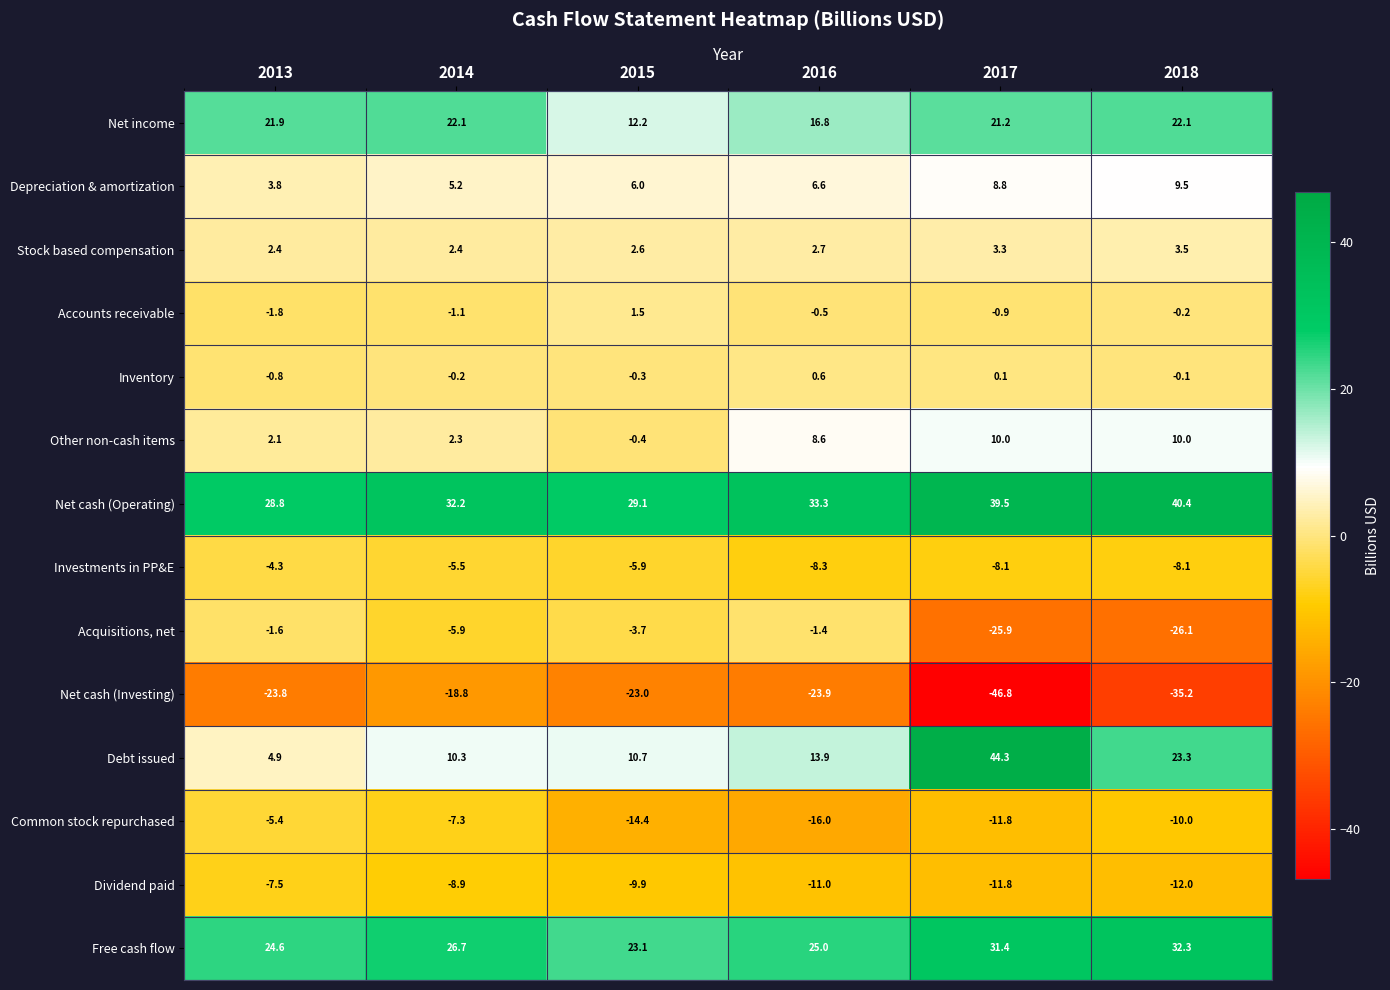

Which series changed the most between 2013 and 2014?

Debt issued